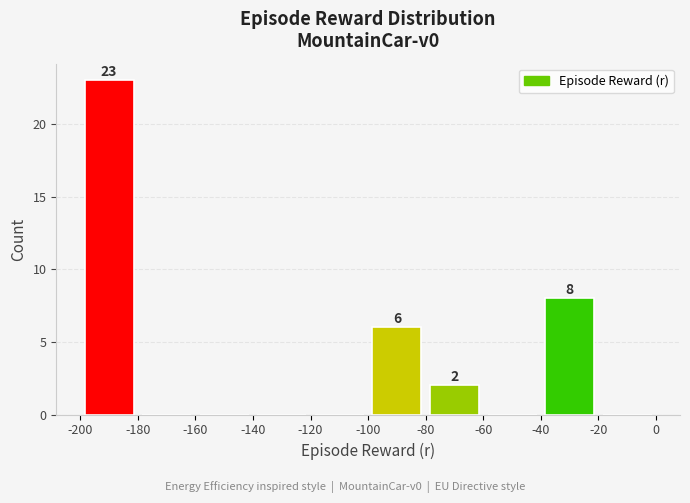

What is the sum of all values?

39